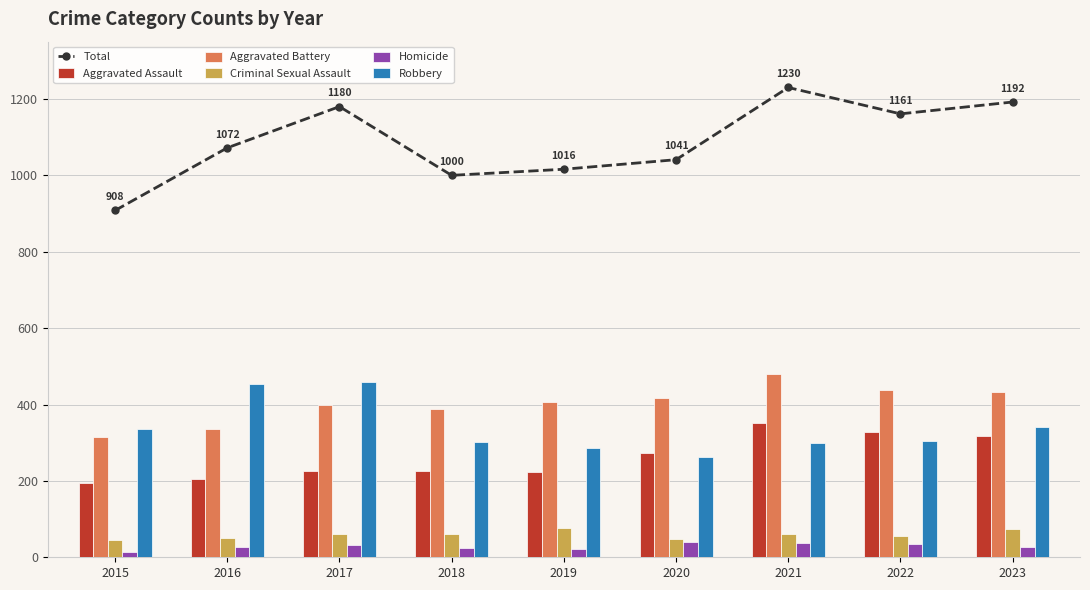

What is the sum of all Homicide values?

264